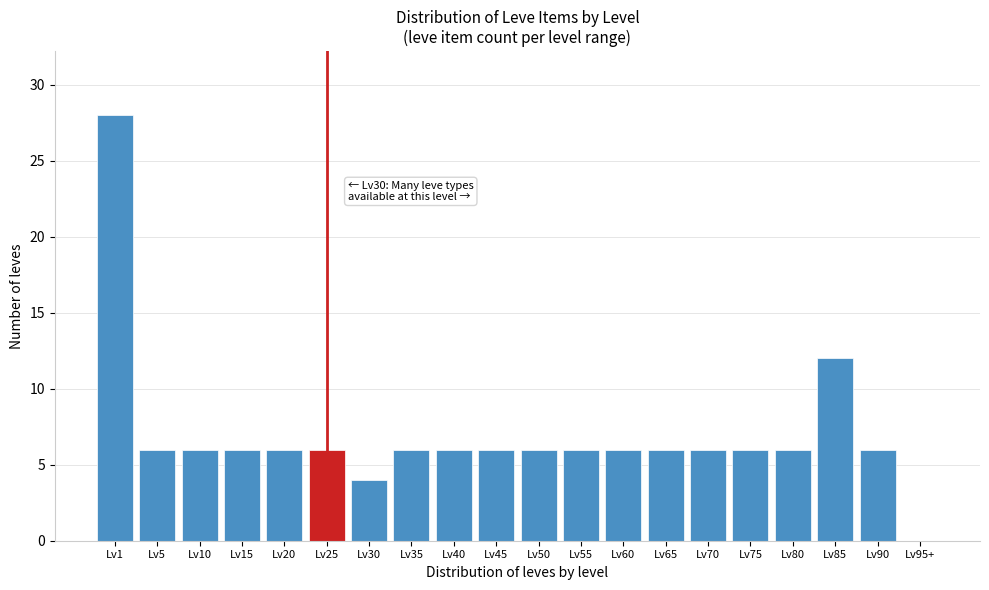

Reading left to right, what are all the values shown in this chart?

Lv1=28	Lv5=6	Lv10=6	Lv15=6	Lv20=6	Lv25=6	Lv30=4	Lv35=6	Lv40=6	Lv45=6	Lv50=6	Lv55=6	Lv60=6	Lv65=6	Lv70=6	Lv75=6	Lv80=6	Lv85=12	Lv90=6	Lv95+=0